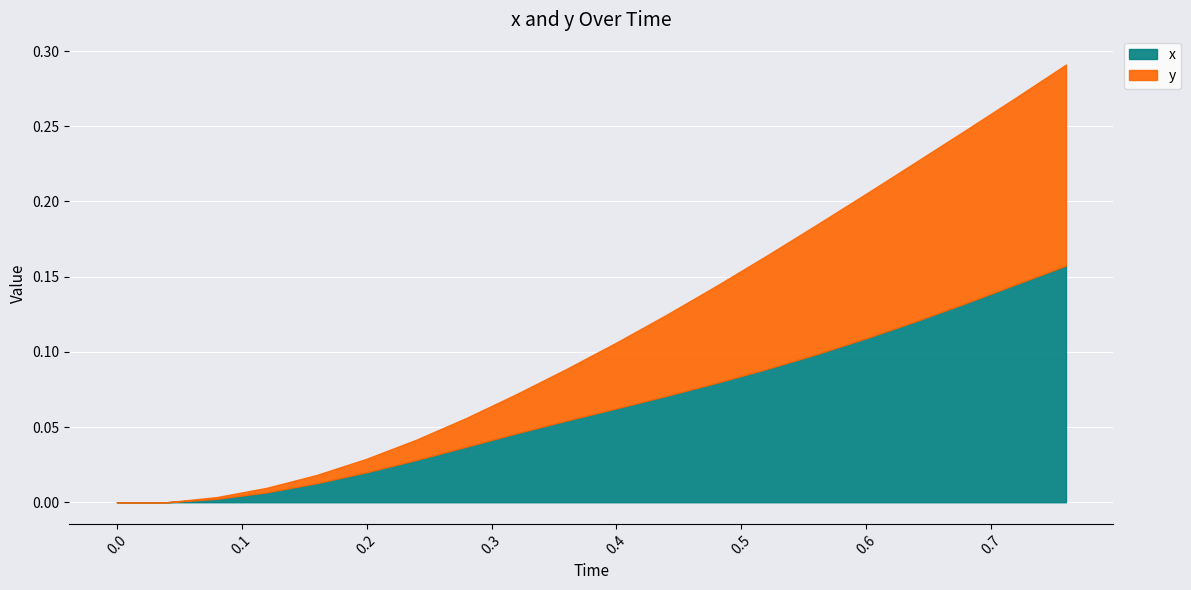

Reading left to right, extract all data points from this chart.

x: 0.0=0.0	0.04=0.0	0.08=0.0	0.12=0.0	0.16=0.0	0.2=0.0	0.24=0.0	0.28=0.0	0.32=0.0	0.36=0.1	0.4=0.1	0.44=0.1	0.48=0.1	0.52=0.1	0.56=0.1	0.6=0.1	0.64=0.1	0.68=0.1	0.72=0.1	0.76=0.2
y: 0.0=0.0	0.04=0.0	0.08=0.0	0.12=0.0	0.16=0.0	0.2=0.0	0.24=0.0	0.28=0.1	0.32=0.1	0.36=0.1	0.4=0.1	0.44=0.1	0.48=0.1	0.52=0.2	0.56=0.2	0.6=0.2	0.64=0.2	0.68=0.2	0.72=0.3	0.76=0.3